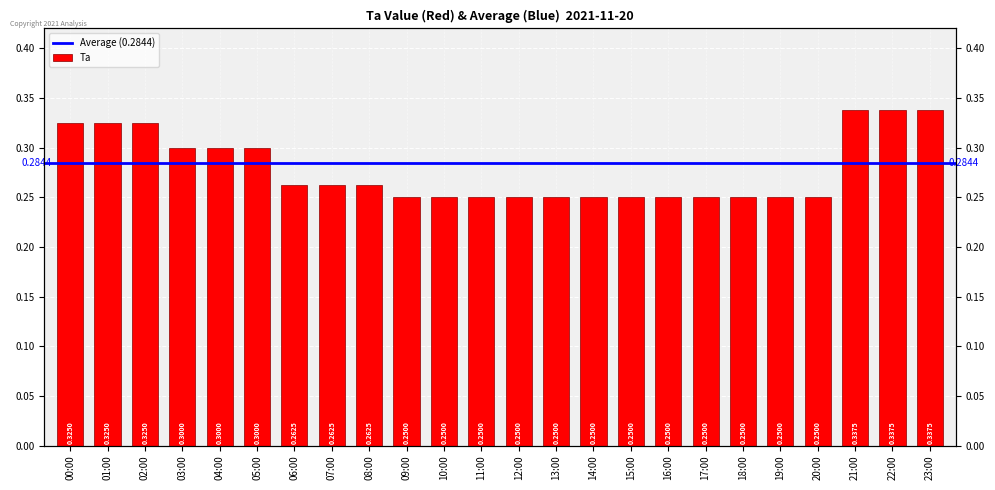

Reading right to left, extract all data points from this chart.

23:00=0.3	22:00=0.3	21:00=0.3	20:00=0.2	19:00=0.2	18:00=0.2	17:00=0.2	16:00=0.2	15:00=0.2	14:00=0.2	13:00=0.2	12:00=0.2	11:00=0.2	10:00=0.2	09:00=0.2	08:00=0.3	07:00=0.3	06:00=0.3	05:00=0.3	04:00=0.3	03:00=0.3	02:00=0.3	01:00=0.3	00:00=0.3